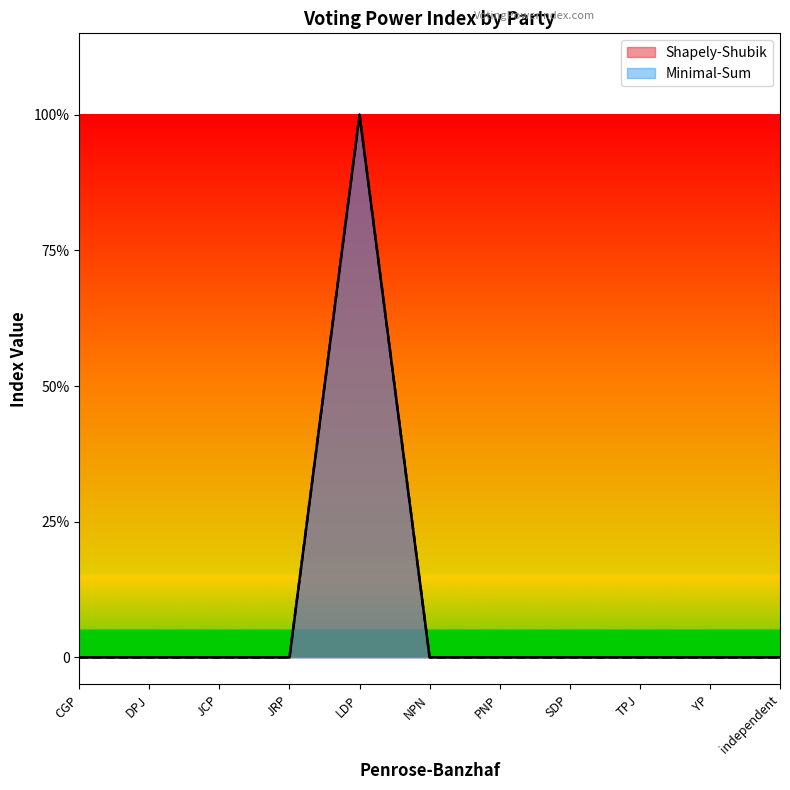

Reading right to left, extract all data points from this chart.

Shapely-Shubik: 0	0	0	0	0	0	1	0	0	0	0
Minimal-Sum: 0	0	0	0	0	0	1	0	0	0	0